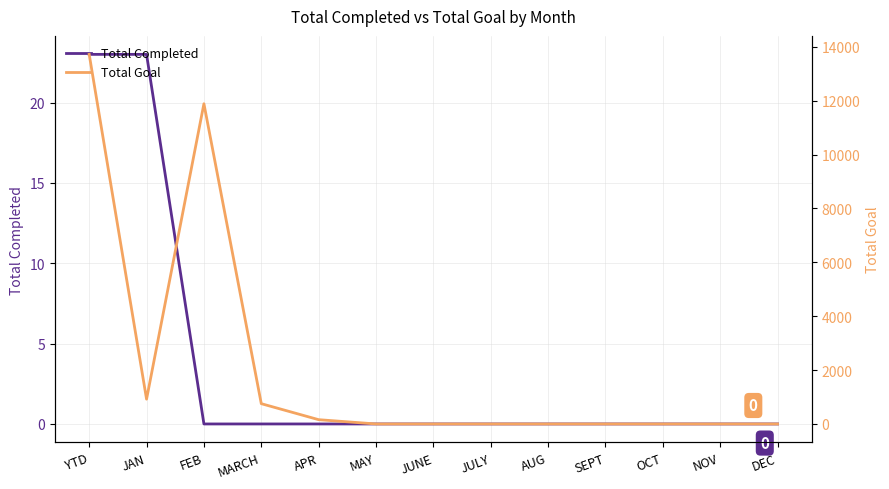

List the series in order of their overall mean, lowest first.

Total Completed, Total Goal